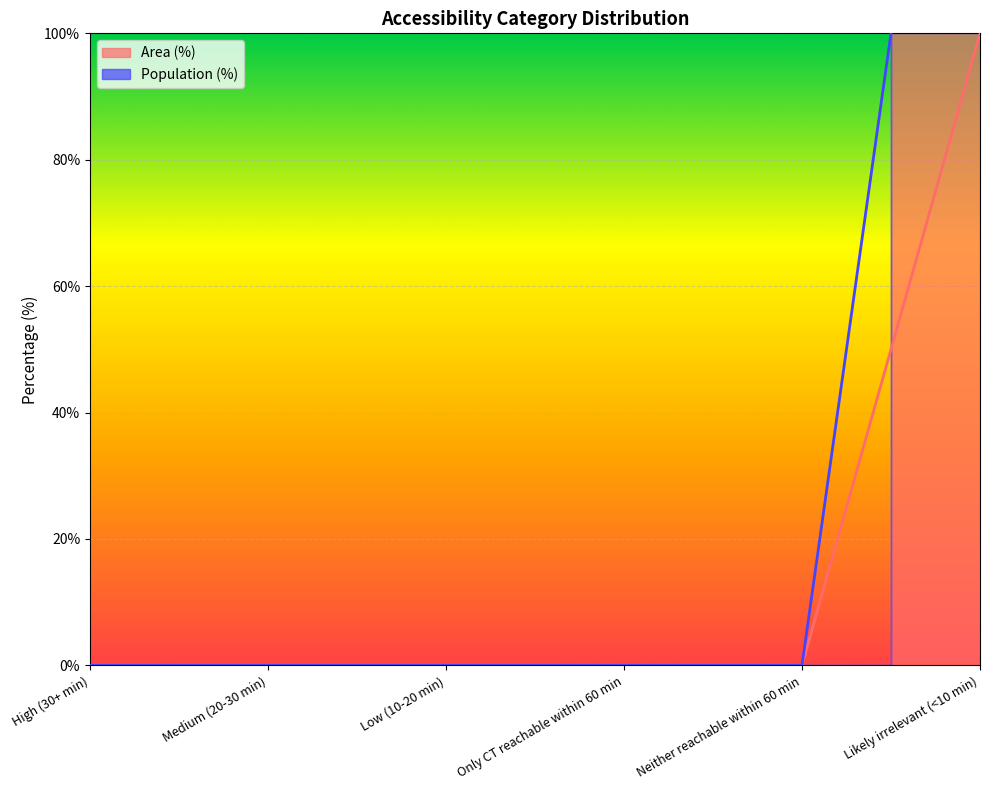

What is the label of the 5th point from the left?

Neither reachable within 60 min